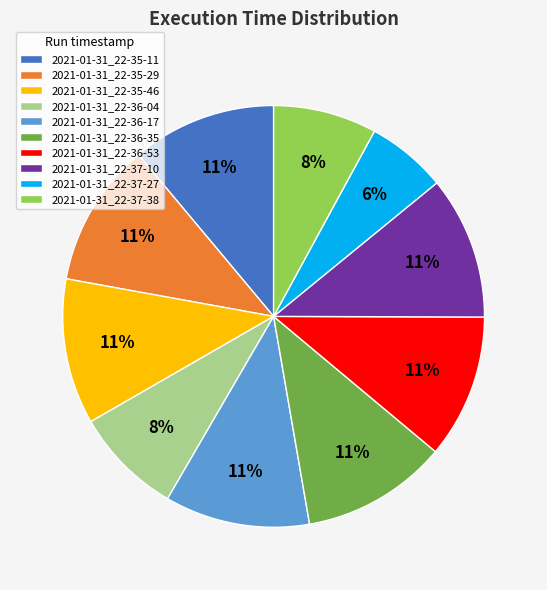

How many slices are in this pie chart?

10